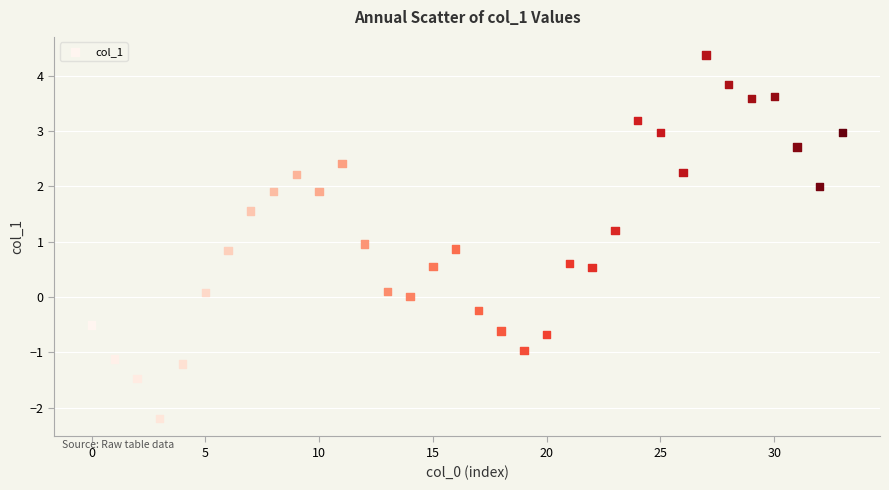

What is the range of Y values (max minus min)?

6.6